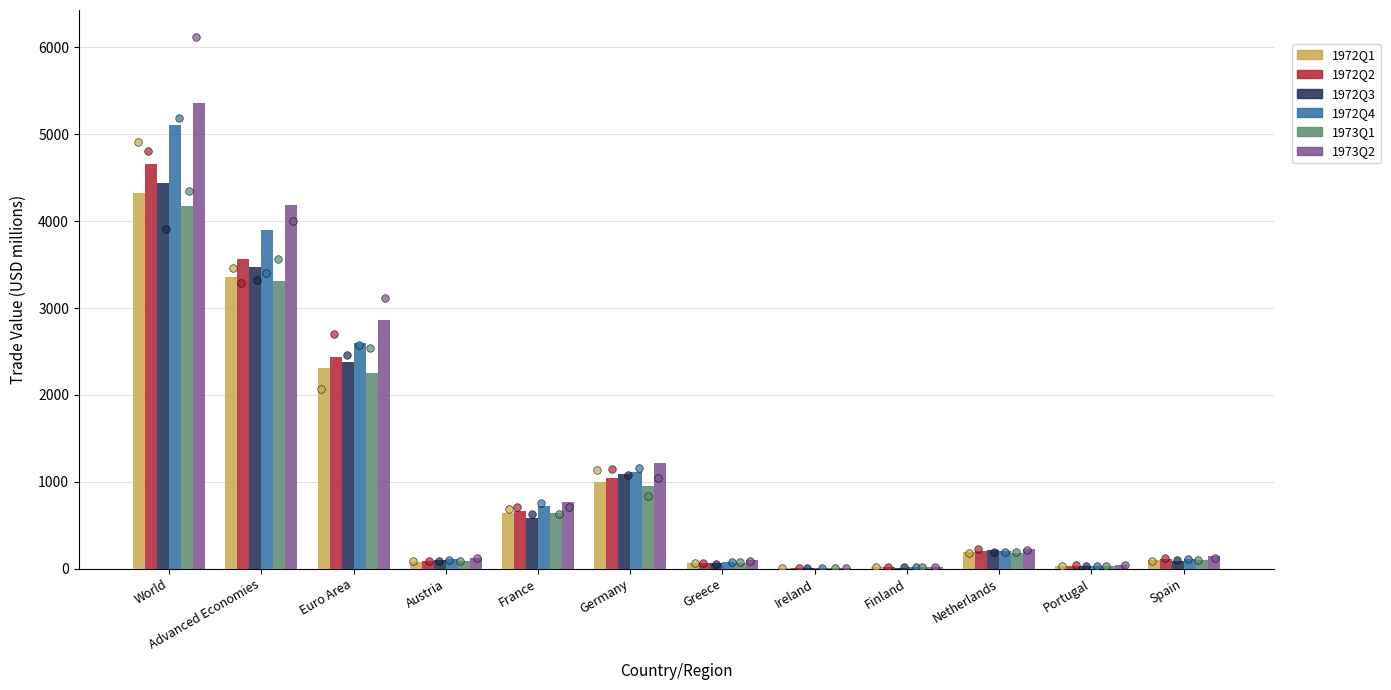

Which series contains the lowest Y value?

1972Q1